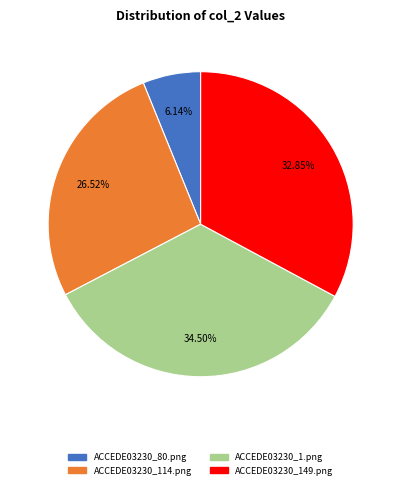

Which has a higher value, ACCEDE03230_149.png or ACCEDE03230_1.png?

ACCEDE03230_1.png